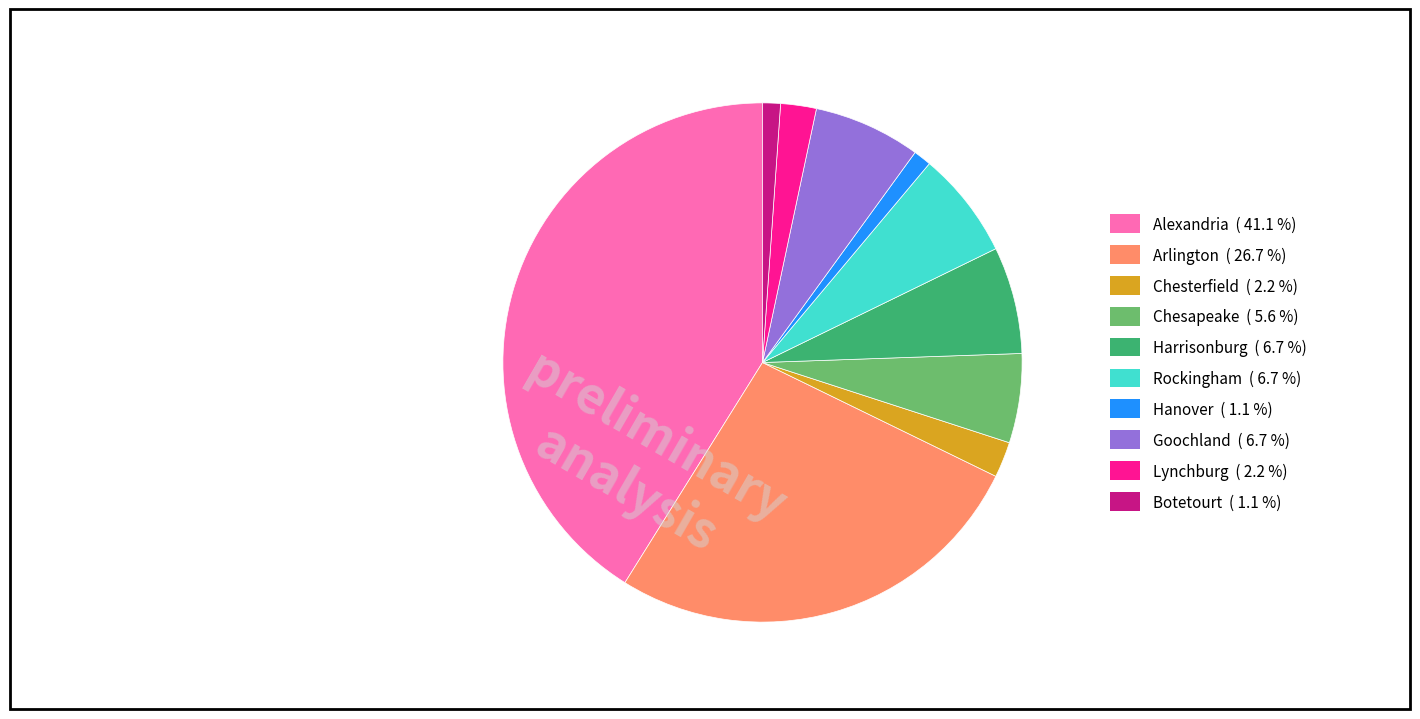

Which slice is the largest?

Alexandria